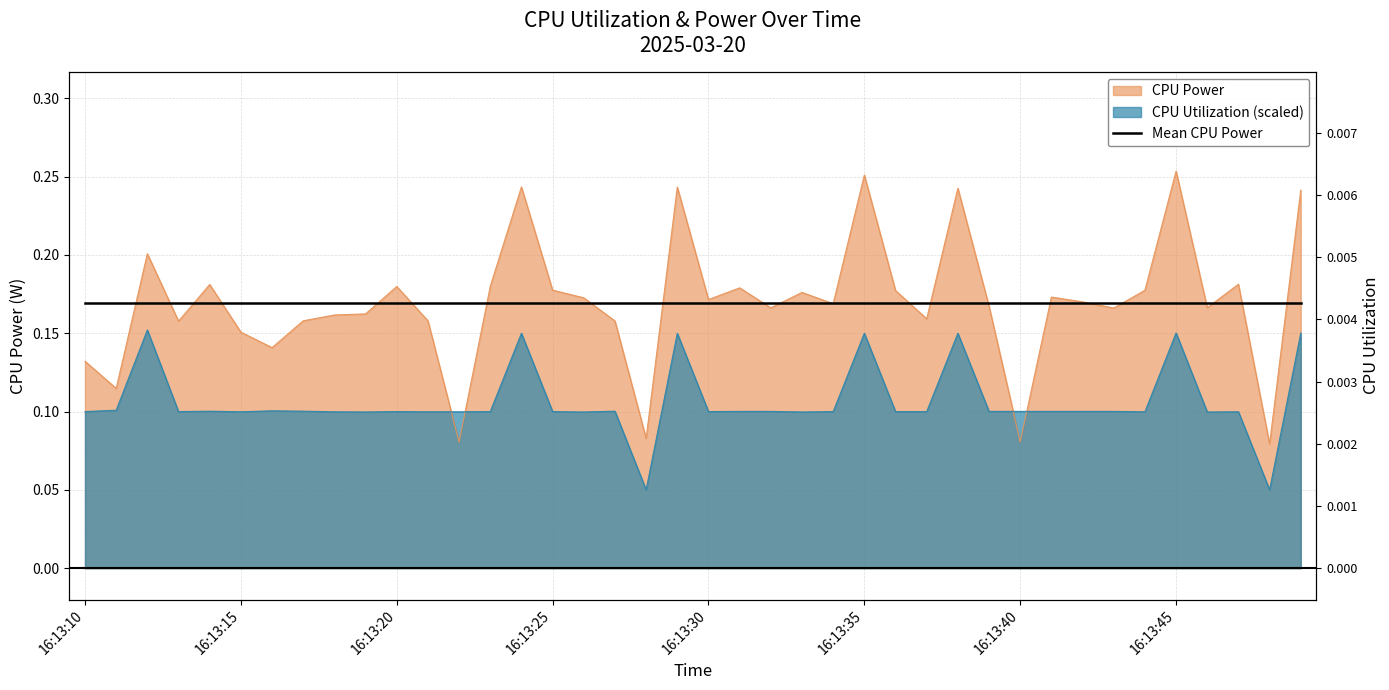

Where is the first local maximum for CPU Utilization?

16:13:12